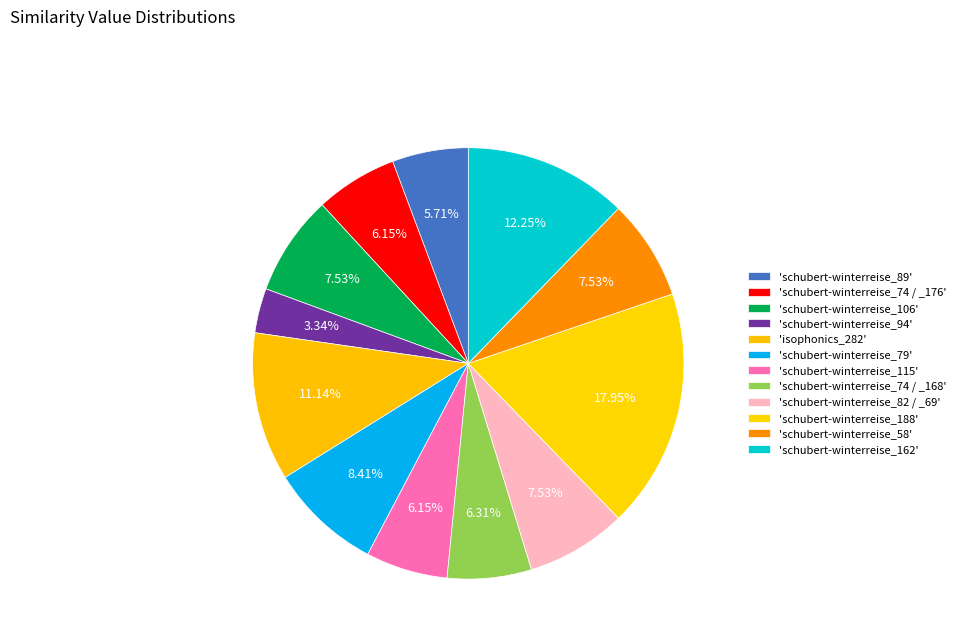

Rank the categories by value from lowest to highest.

schubert-winterreise_94, schubert-winterreise_89, schubert-winterreise_74 / _176, schubert-winterreise_115, schubert-winterreise_74 / _168, schubert-winterreise_106, schubert-winterreise_82 / _69, schubert-winterreise_58, schubert-winterreise_79, isophonics_282, schubert-winterreise_162, schubert-winterreise_188